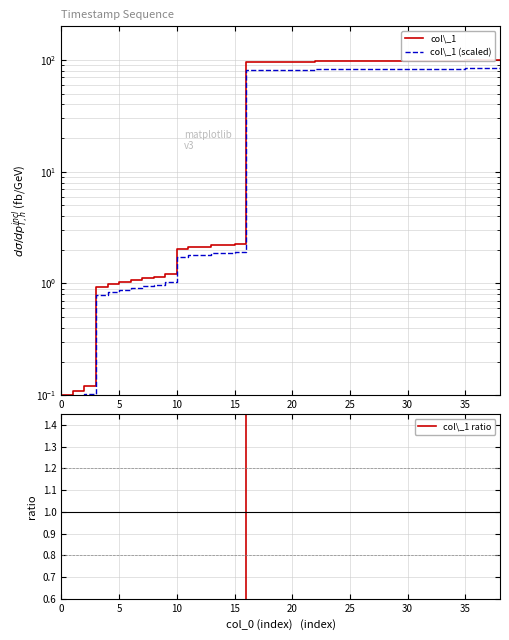

True or false: col\_1 (scaled) has more than 2 points higher than both neighbors.

False